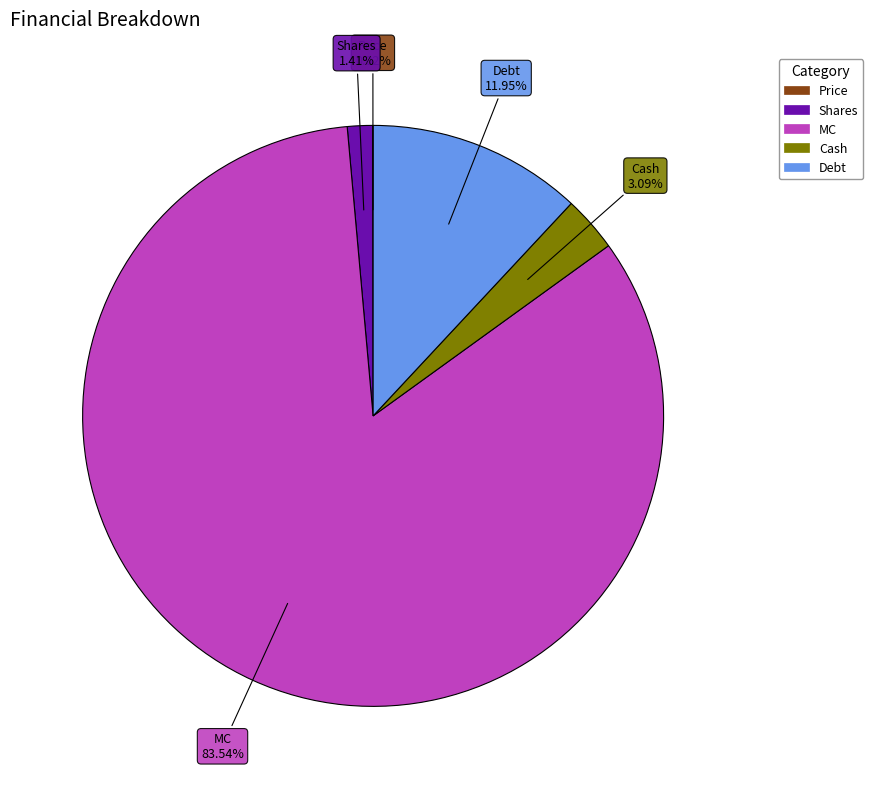

Does MC account for over 50% of the chart?

Yes